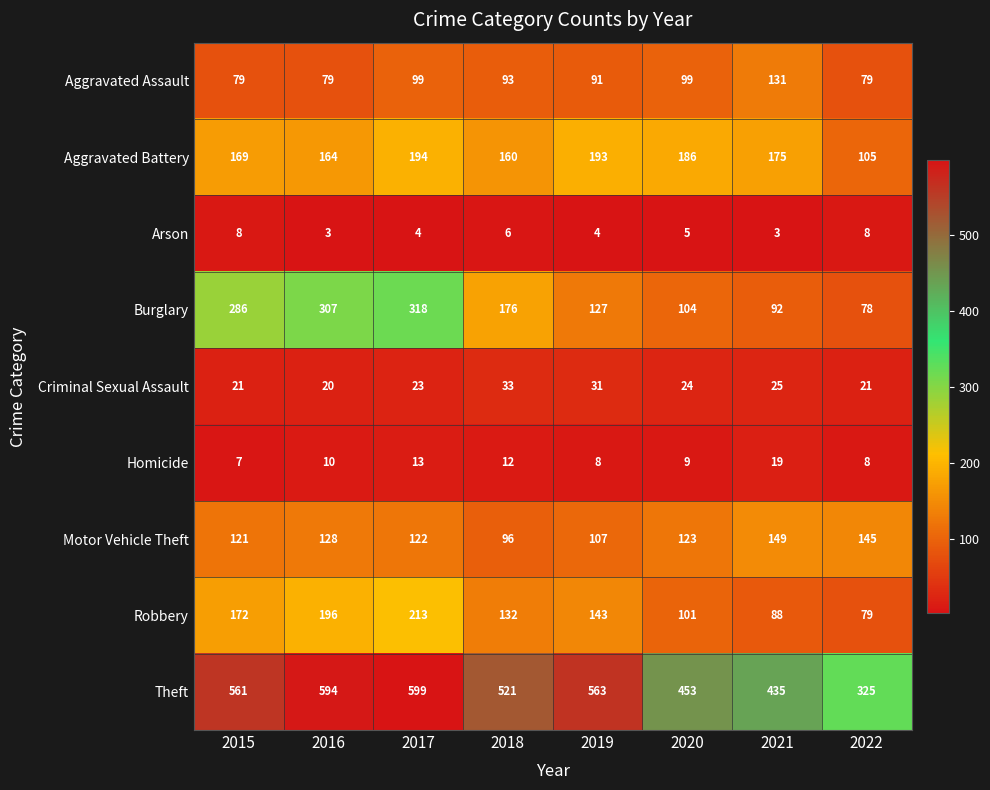

What is the total value across all series at 2020?

1104